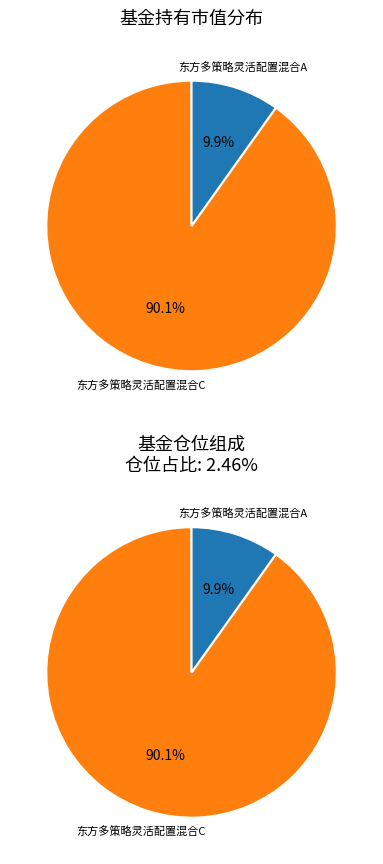

Do 东方多策略灵活配置混合A and 东方多策略灵活配置混合C together represent more than half of the pie?

Yes